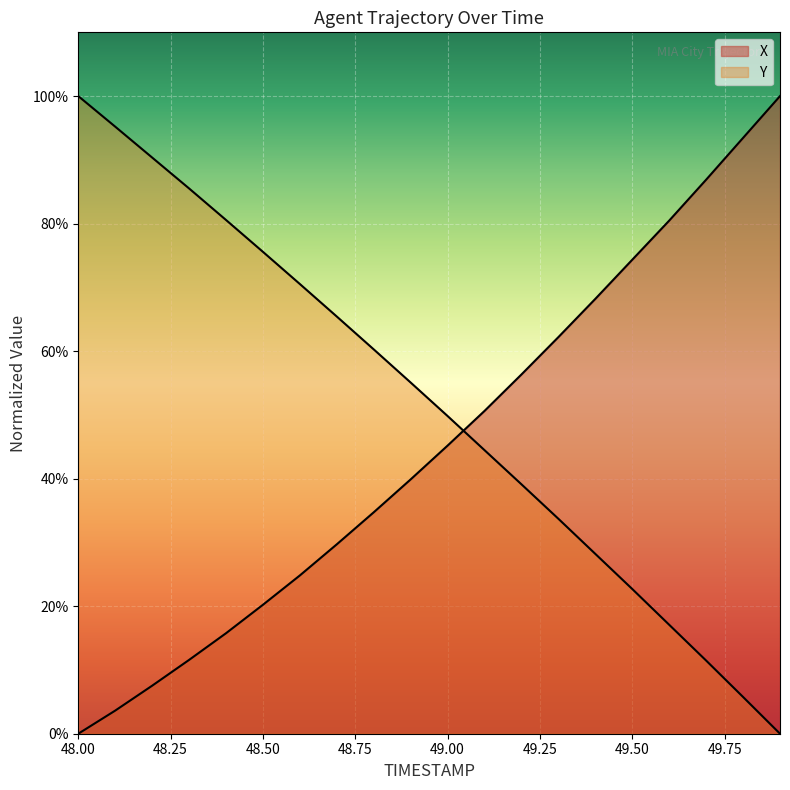

What value does the X series have at 48.7?

29.7